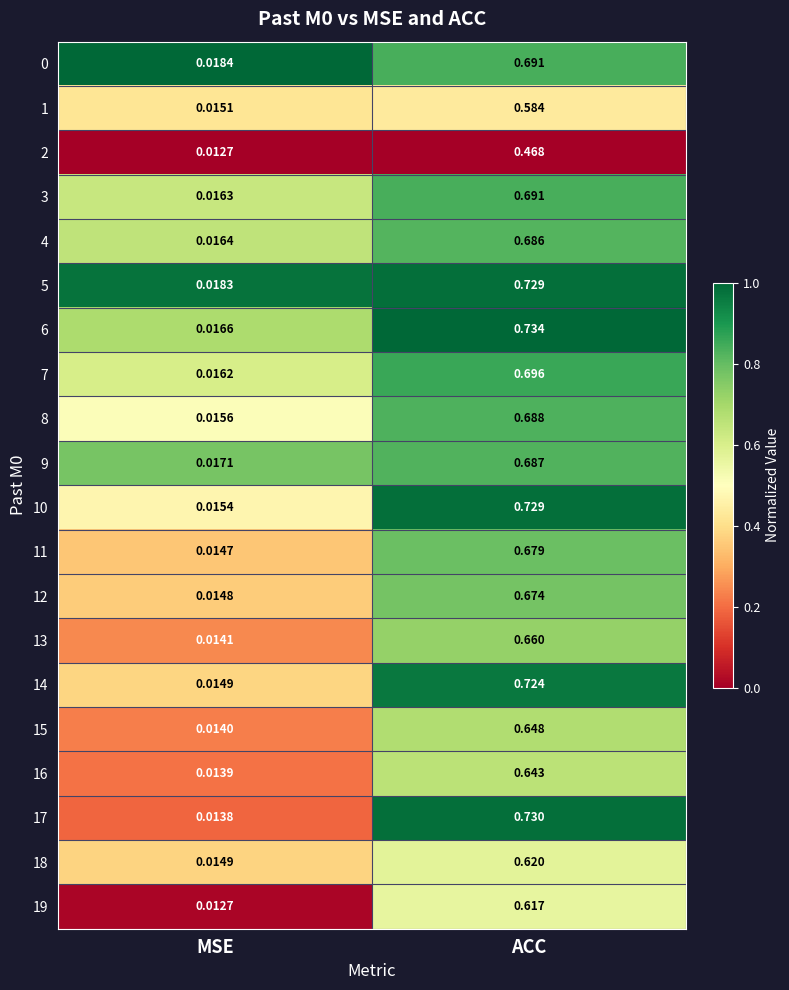

What is the total value across all series at MSE?

0.3